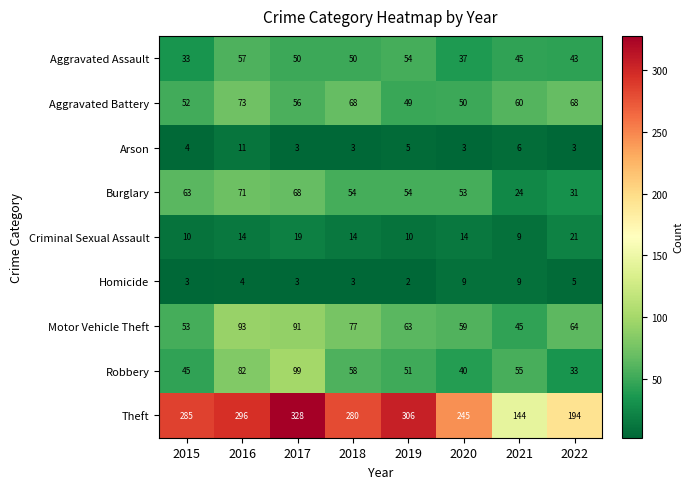

At which category is the sum across all series the highest?

2017